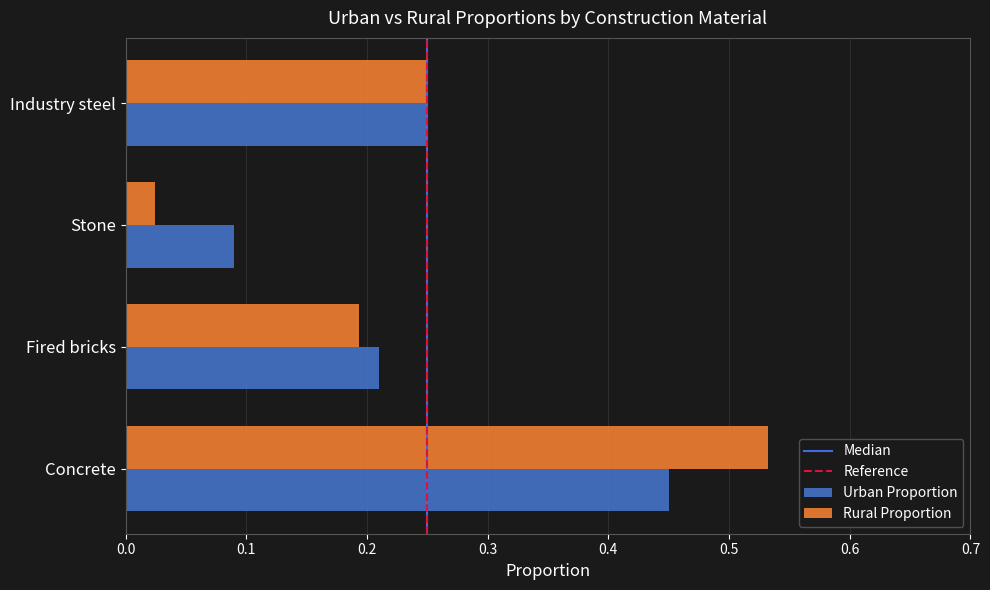

Which label corresponds to the smallest value in the chart?

Stone